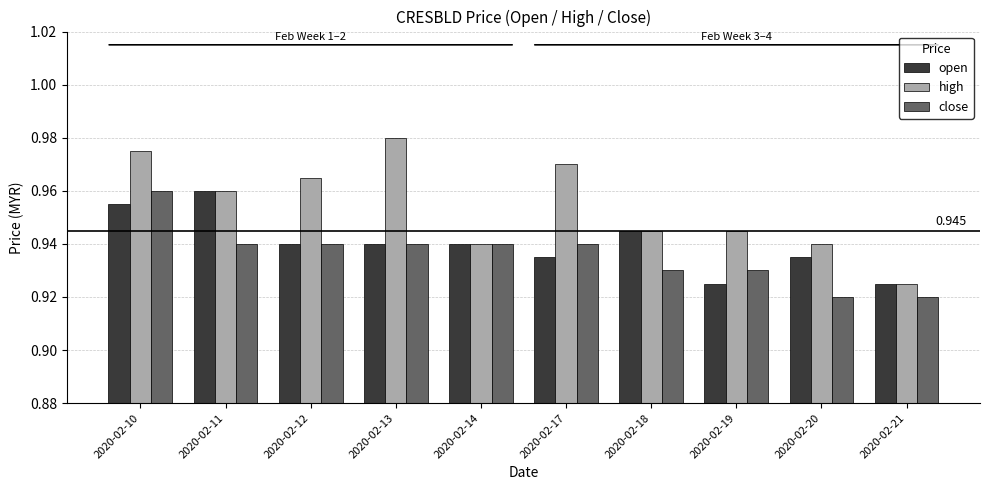

Between 2020-02-12 and 2020-02-21, which series saw the biggest shift?

high